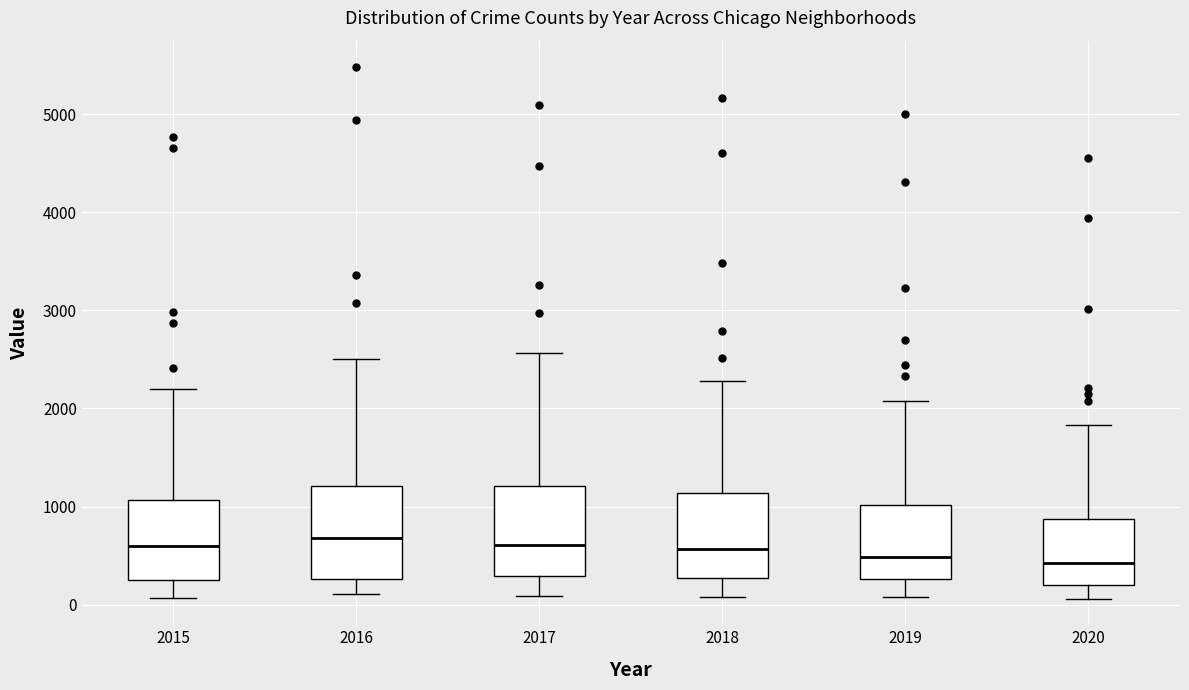

Where does the median line of the box at x = 2018 sit on the y-axis? The values are not printed on the chart, so give them approximately, as read against the axis.

600